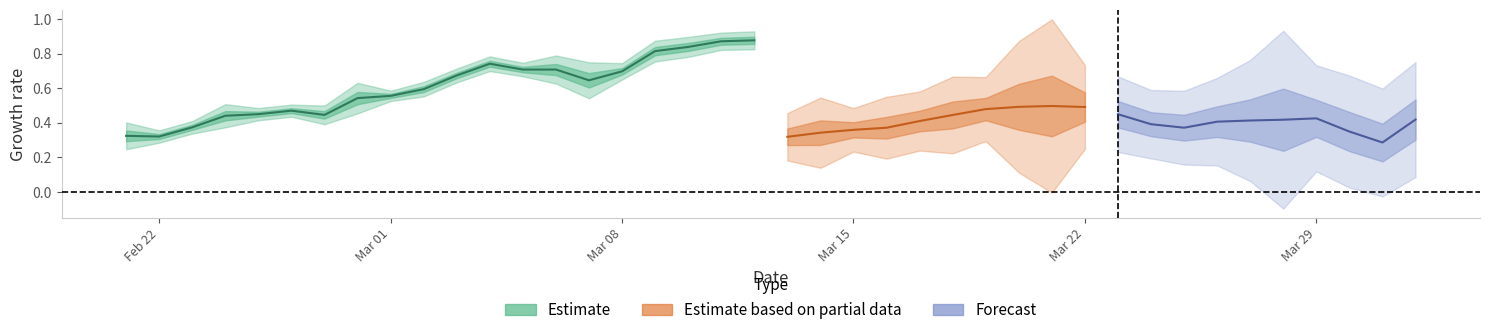

What is the difference between the highest and lowest values at 4?

0.4